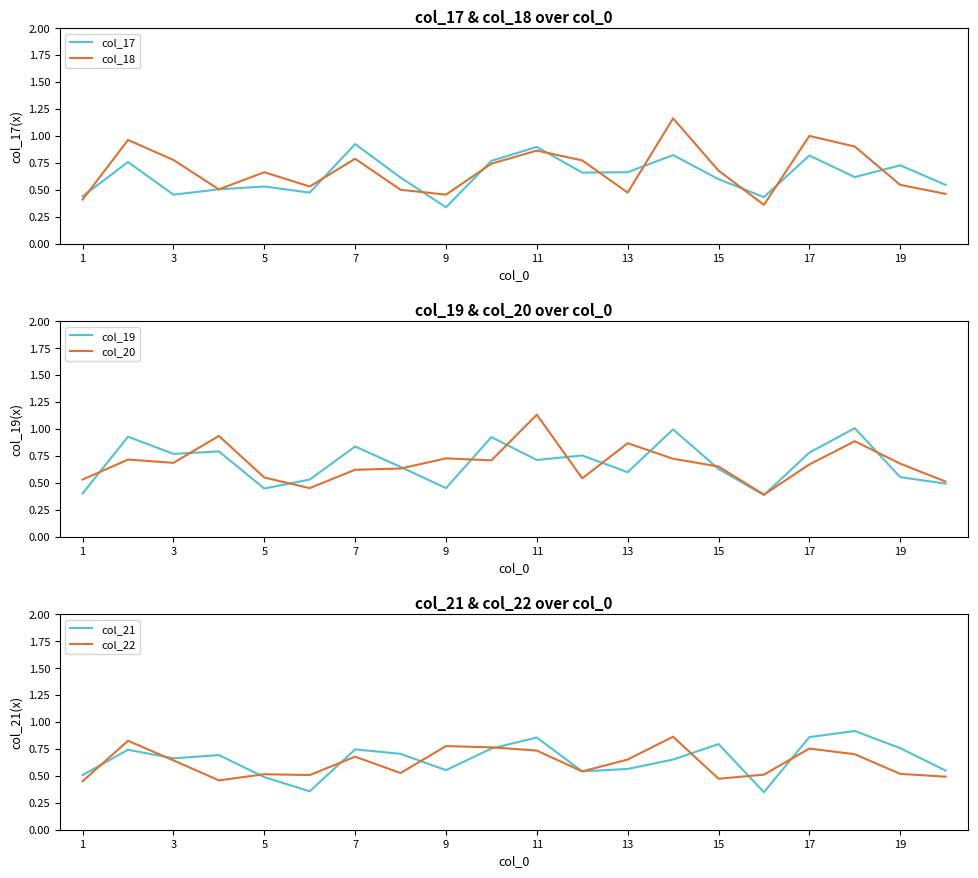

Which category has the highest value in the col_20 series?

11